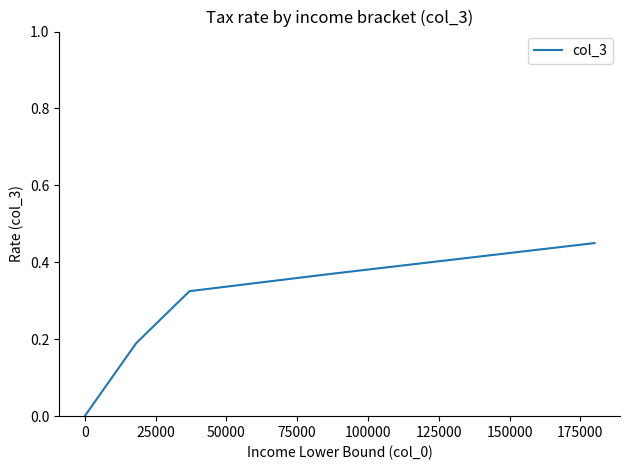

True or false: the data has more than 0 interior local peaks.

False